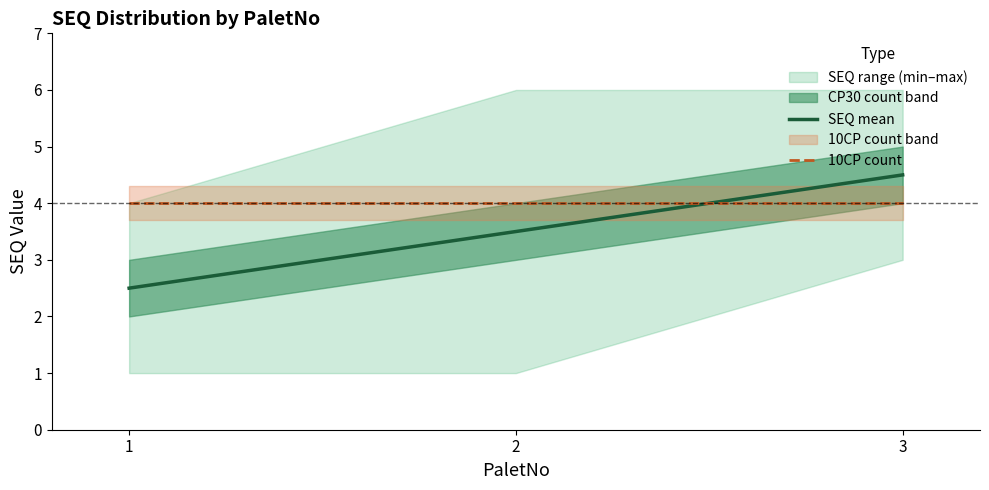

What is the sum of all 10CP count values?

12.0